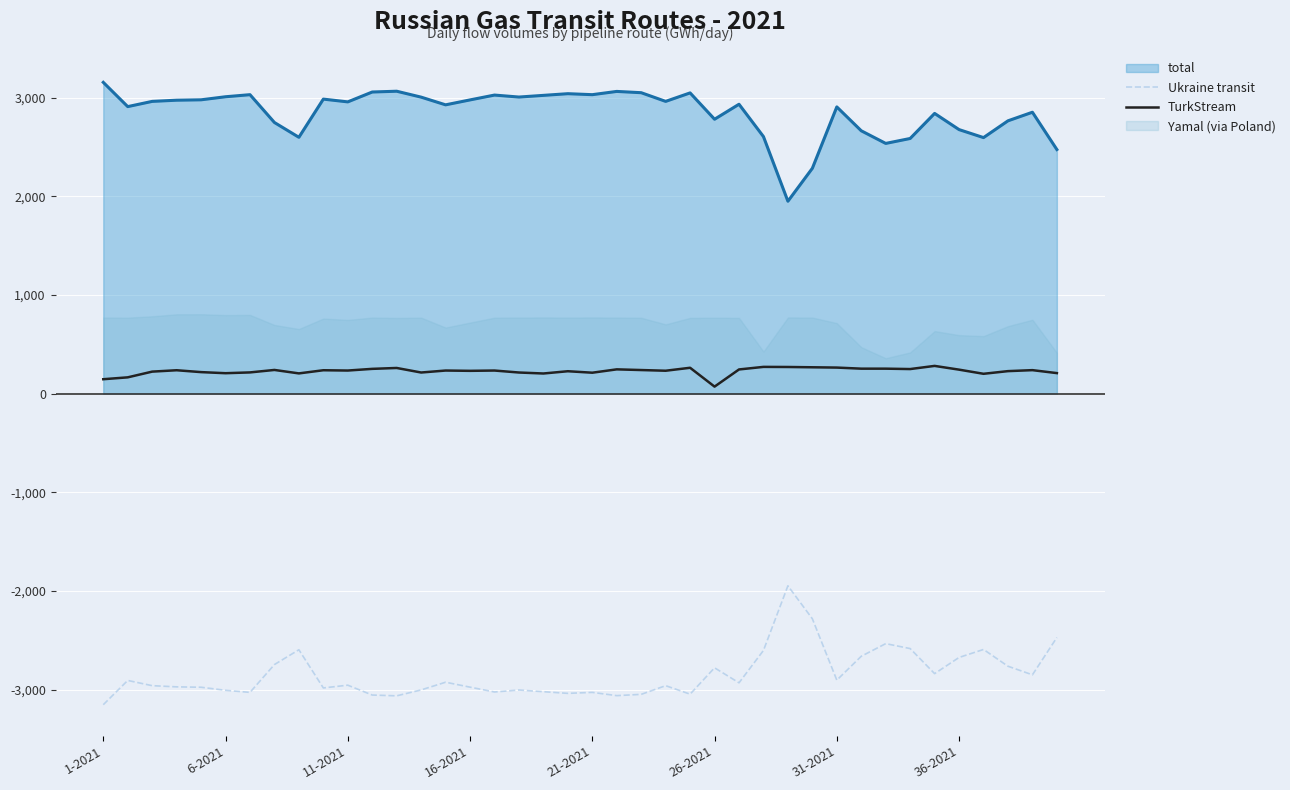

True or false: TurkStream and Ukraine transit cross at least once.

False